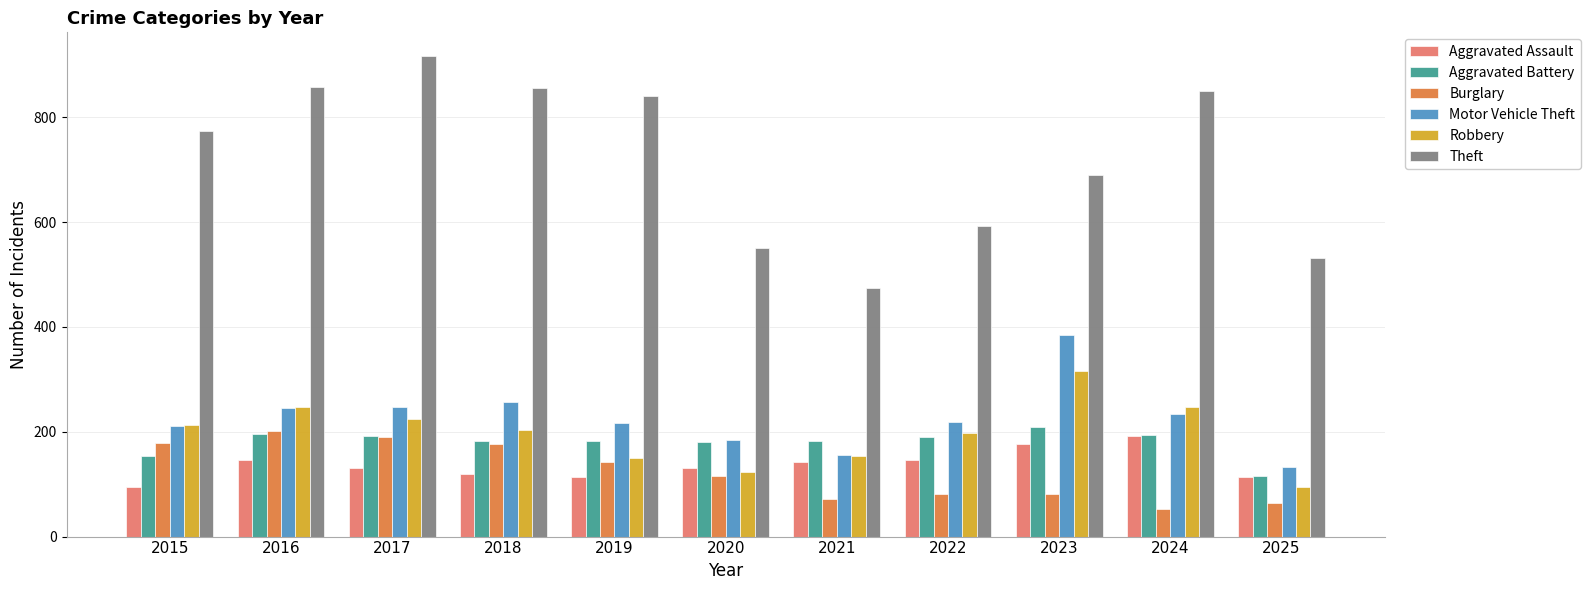

How many bars are there in each group?

6